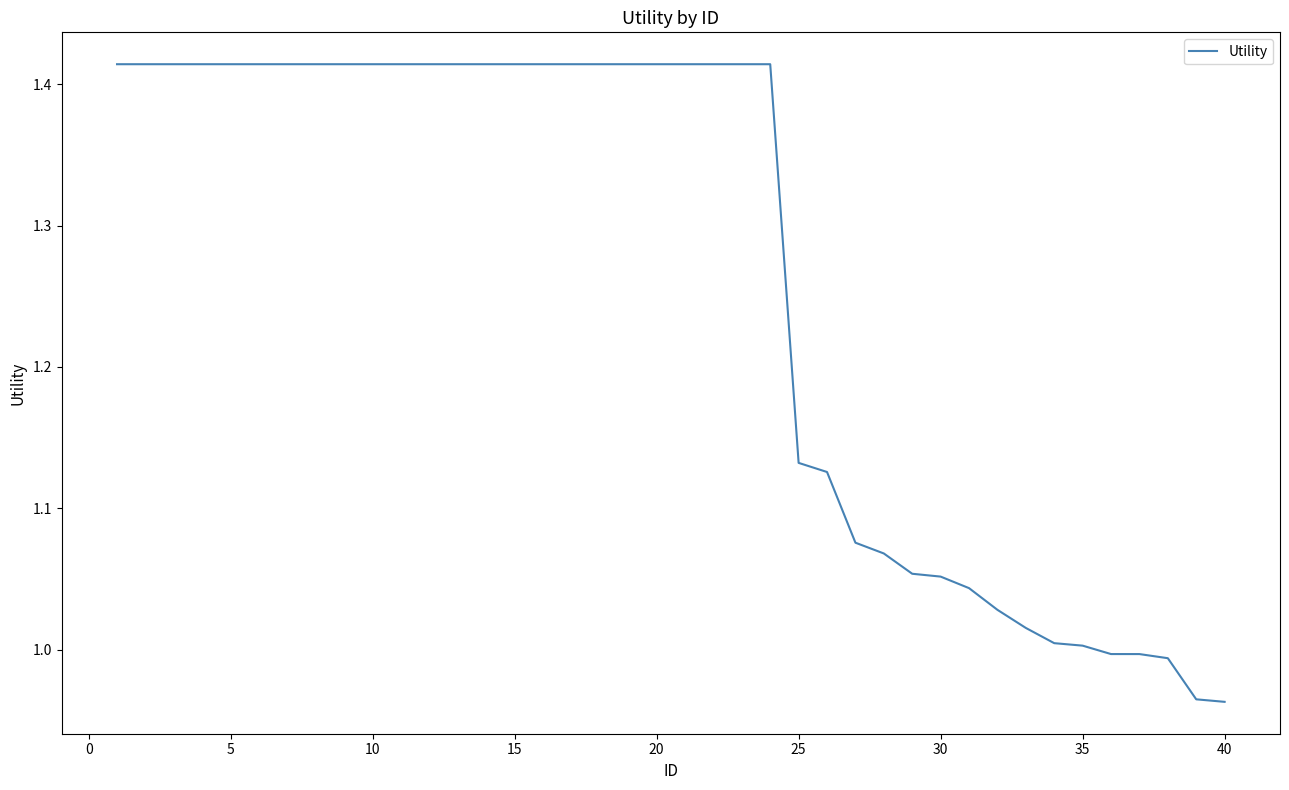

What is the difference between the maximum and minimum values?

0.5